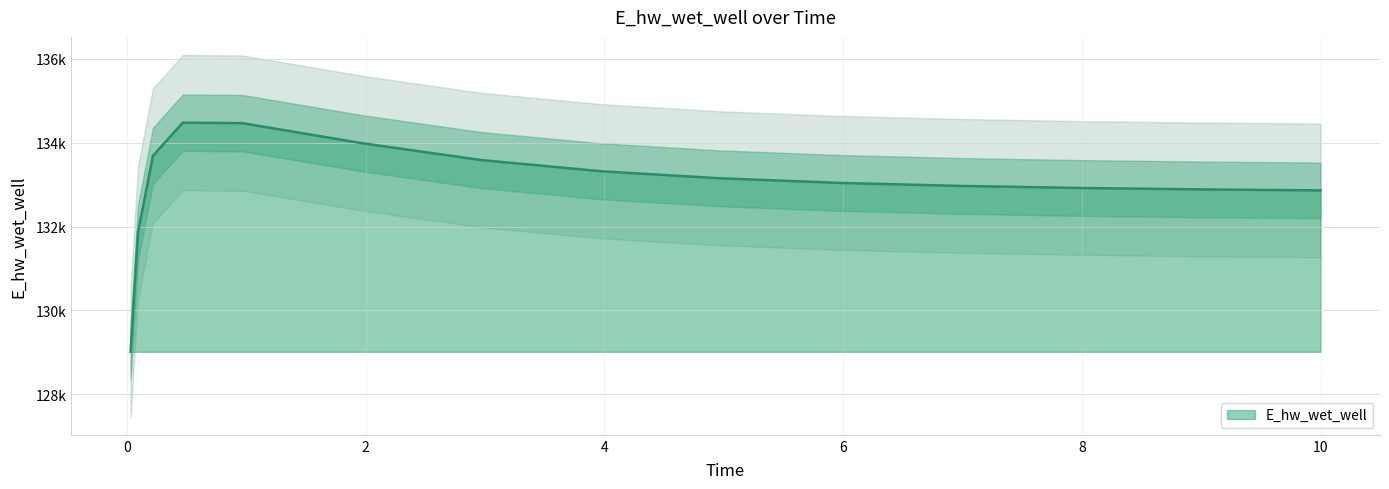

What is the minimum value shown in the chart?

129014.2